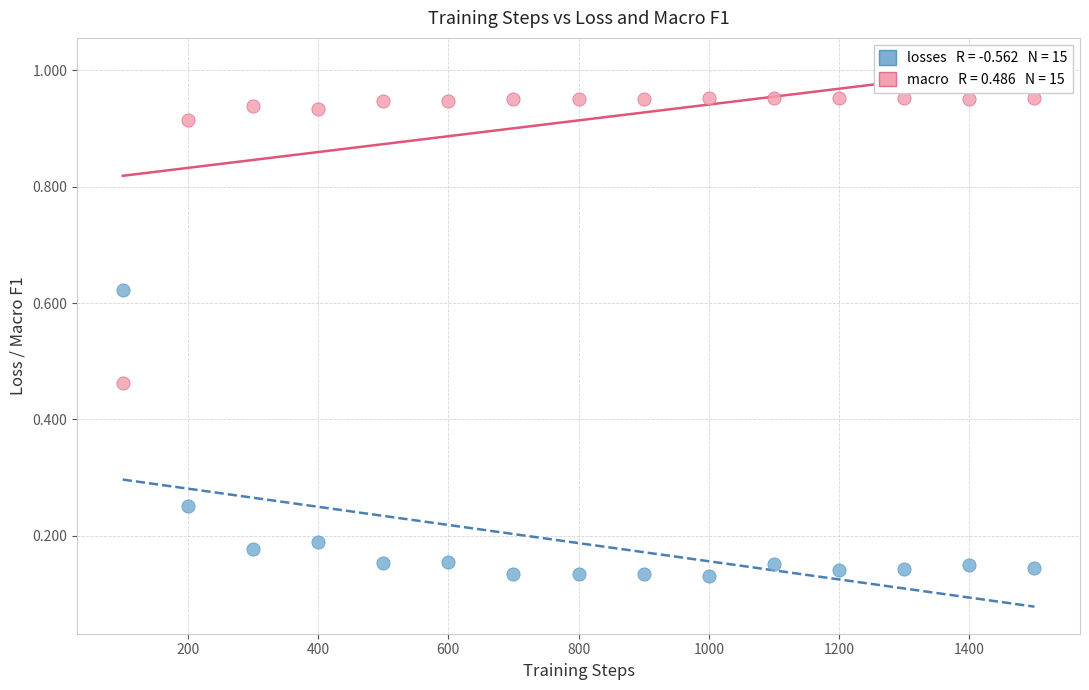

Across all data points, what is the range of X values (max minus min)?

1400.0